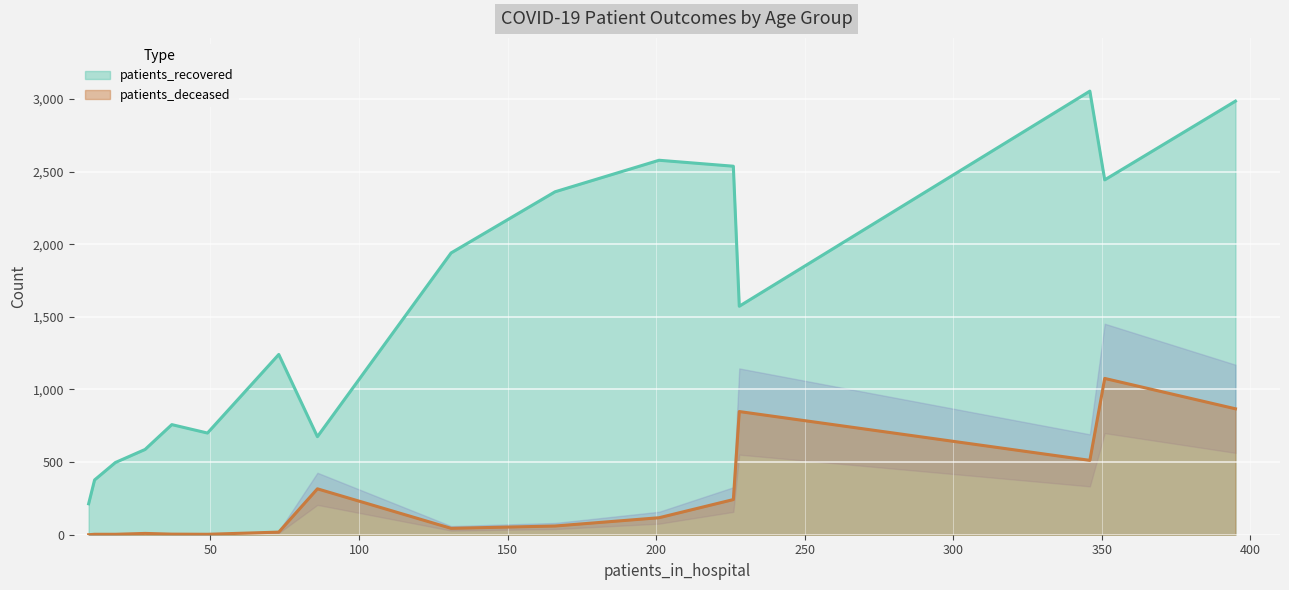

What is the sum of all patients_deceased values?

4122